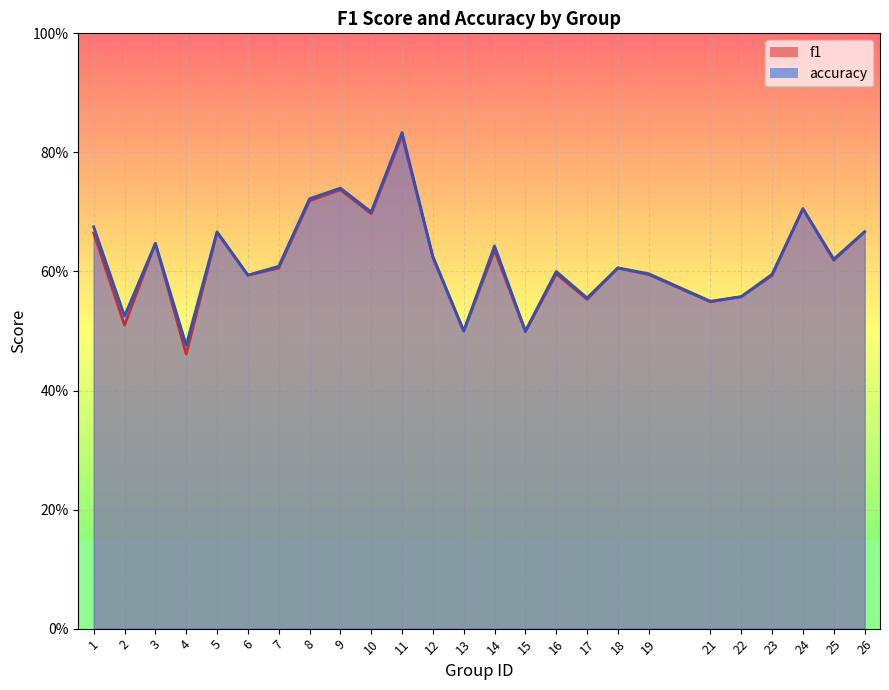

Which label corresponds to the smallest value in the chart?

4